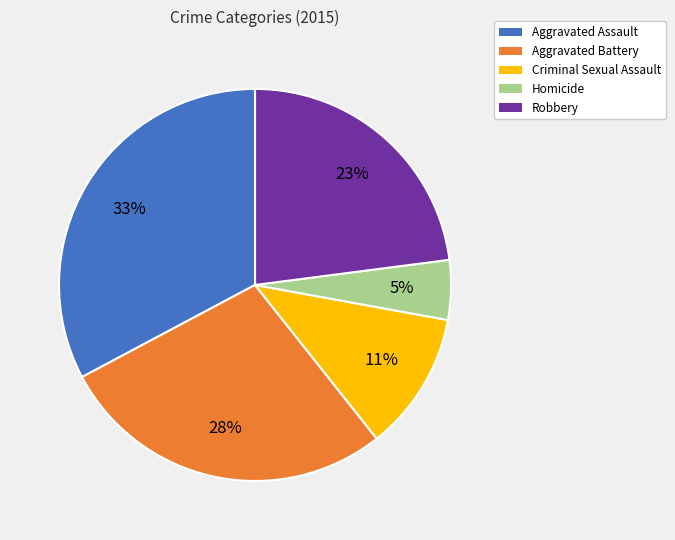

Which has a higher value, Homicide or Criminal Sexual Assault?

Criminal Sexual Assault